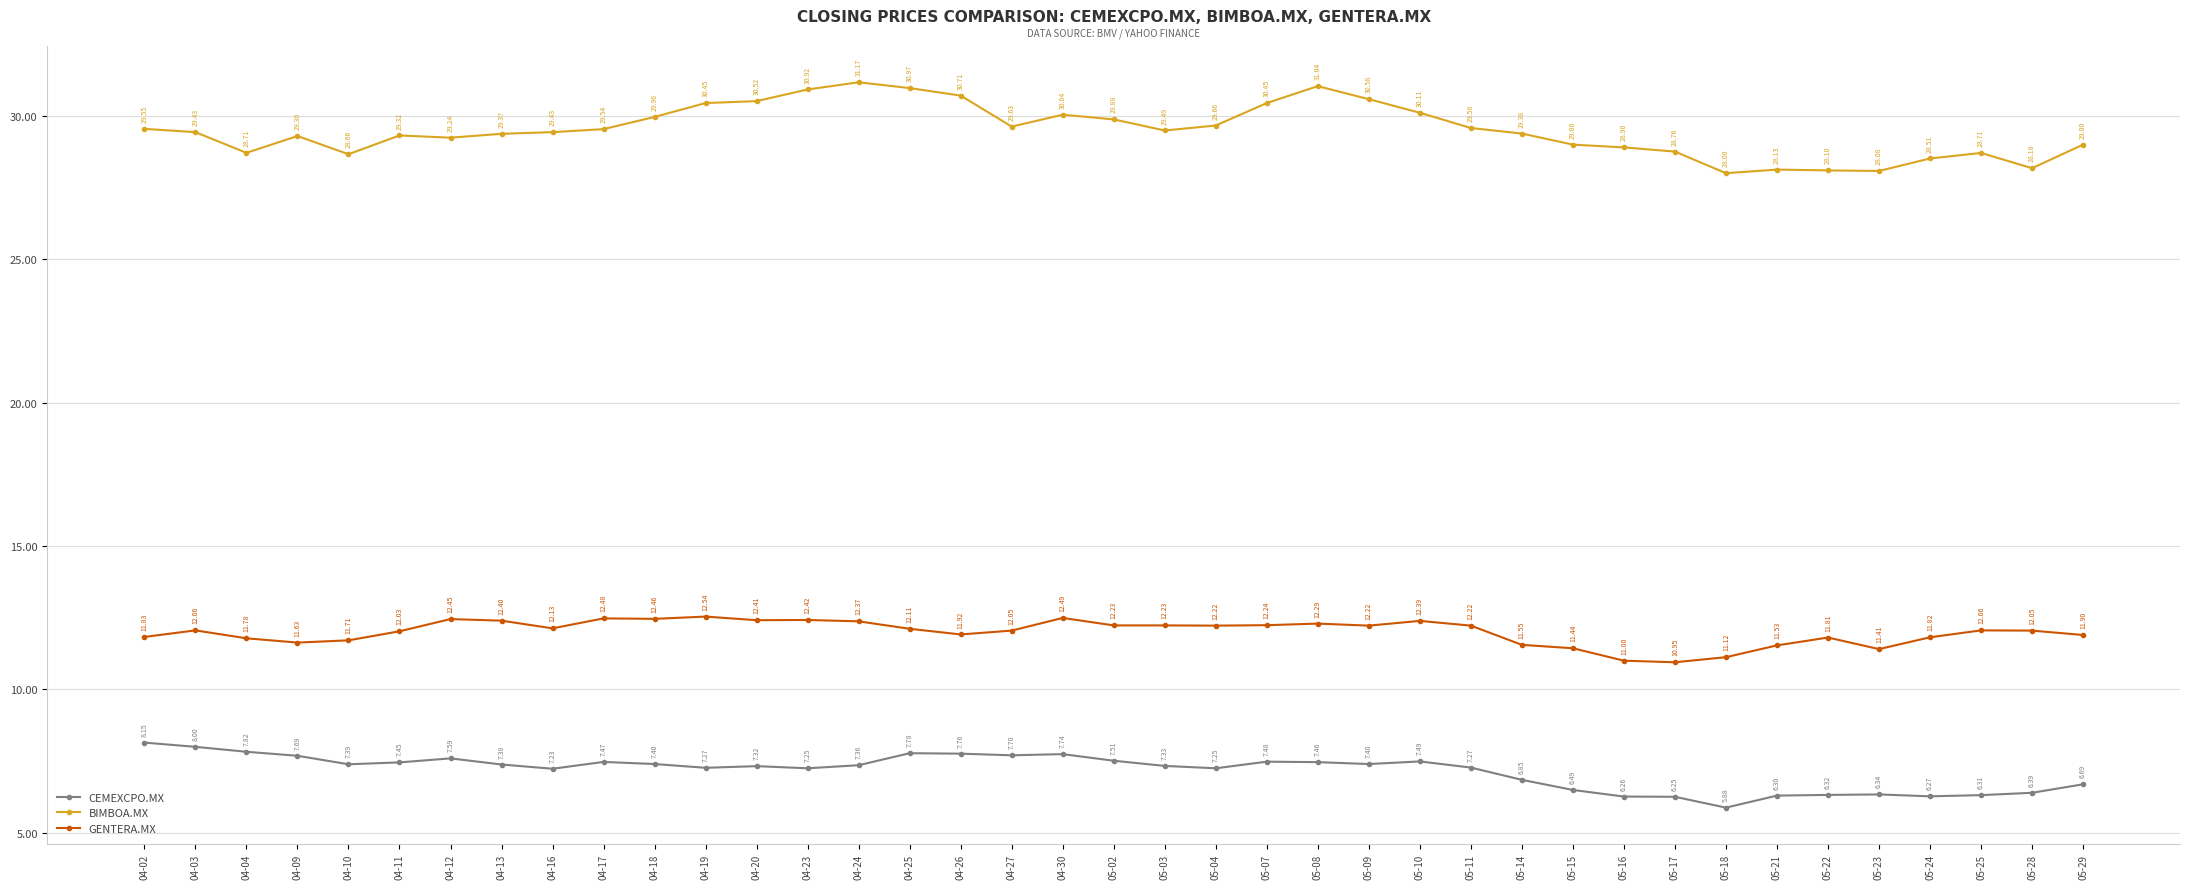

Which series has the widest spread of values?

BIMBOA.MX